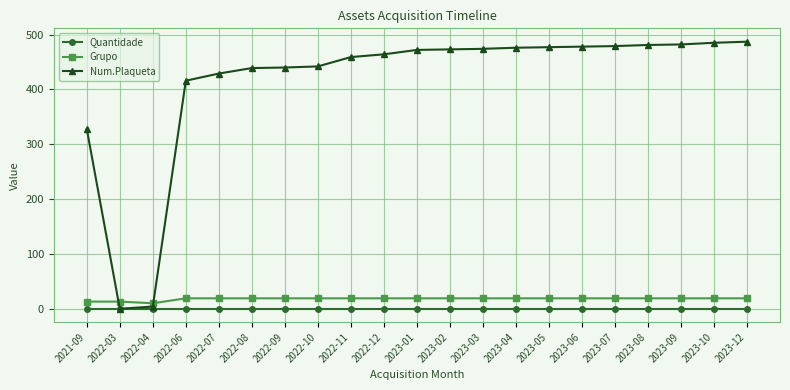

The Grupo series shows 14 at 2021-09. True or false?

True